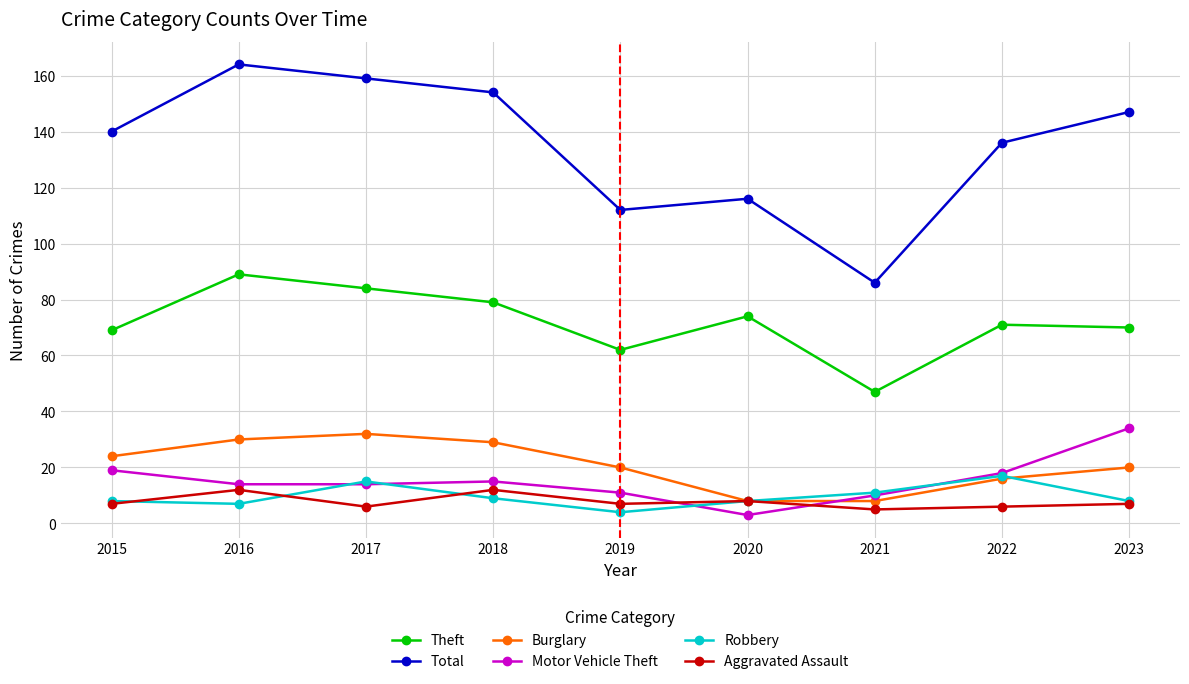

What are all the series names shown in the legend?

Theft, Total, Burglary, Motor Vehicle Theft, Robbery, Aggravated Assault